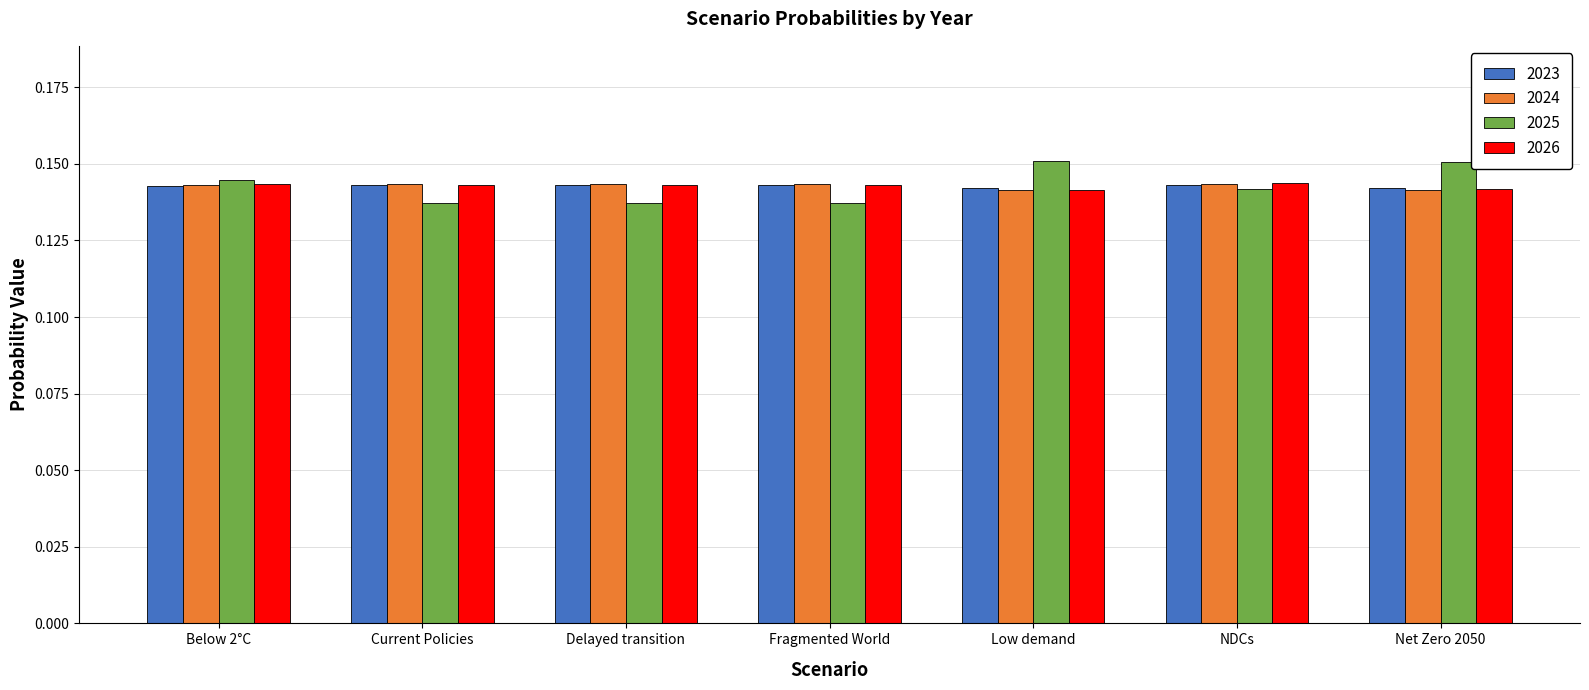

How many groups of bars are there?

7